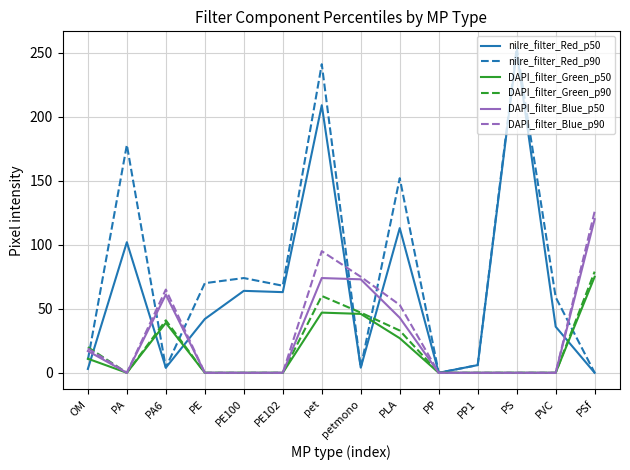

Which category has the highest value in the DAPI_filter_Green_p50 series?

PSf